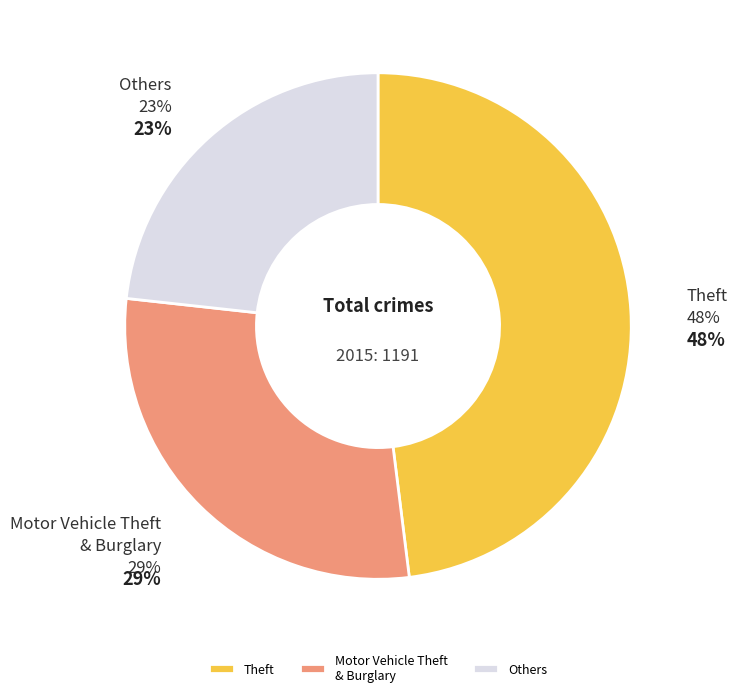

Which category has the biggest portion of the pie?

Theft